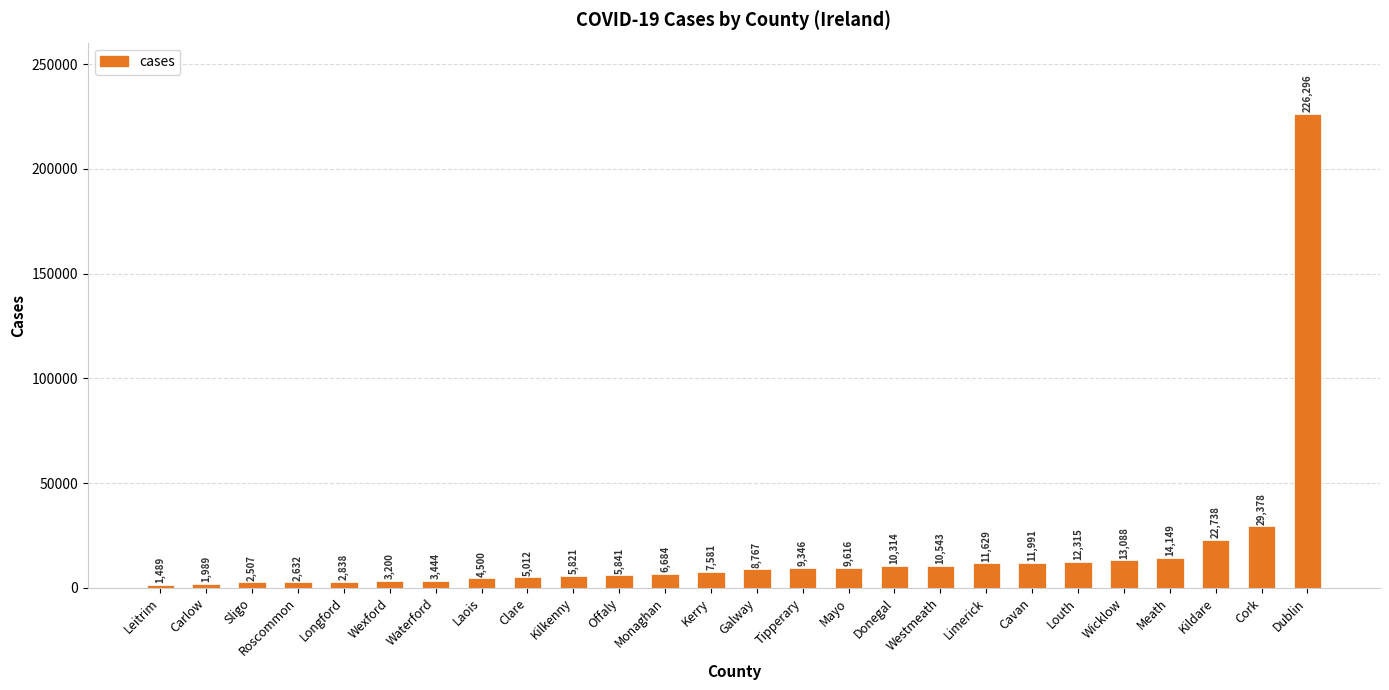

How many bars are there in total?

26